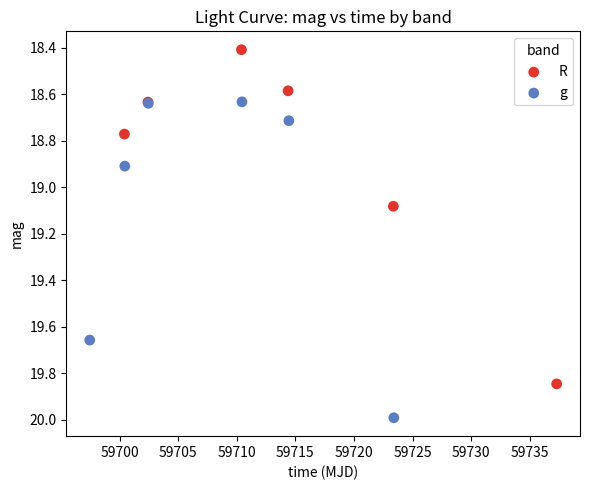

Which series reaches the minimum Y coordinate?

R